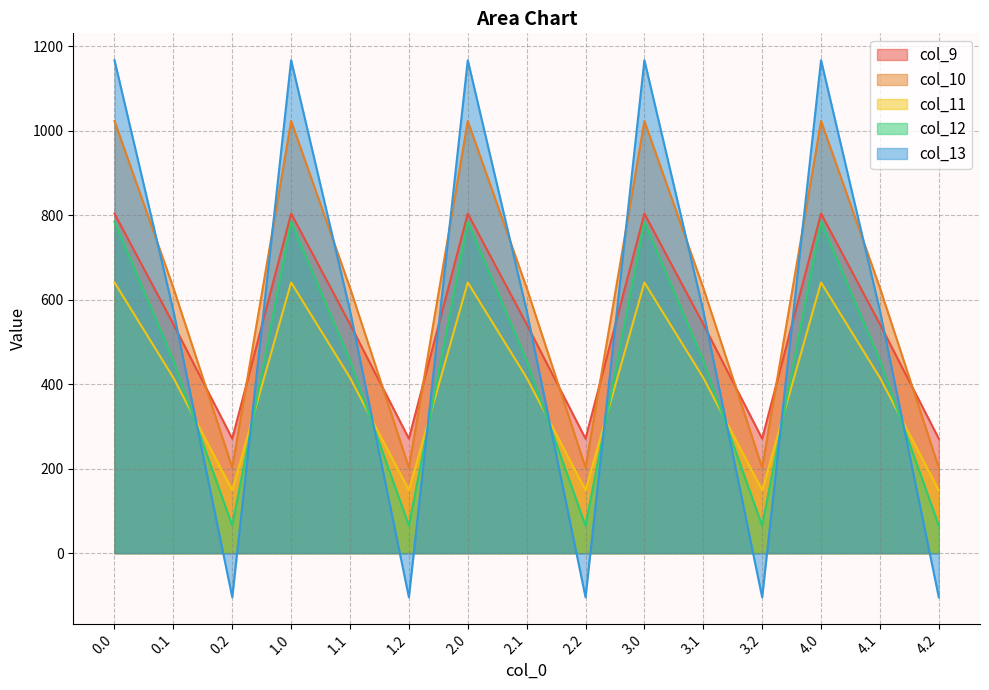

Reading left to right, list all the values displayed in this chart.

col_9: 0.0=804.0	0.1=542.1	0.2=271.1	1.0=804.0	1.1=542.1	1.2=271.1	2.0=804.0	2.1=542.1	2.2=271.1	3.0=804.0	3.1=542.1	3.2=271.1	4.0=804.0	4.1=542.1	4.2=271.1
col_10: 0.0=1023.2	0.1=628.1	0.2=202.5	1.0=1023.2	1.1=628.1	1.2=202.5	2.0=1023.2	2.1=628.1	2.2=202.5	3.0=1023.2	3.1=628.1	3.2=202.5	4.0=1023.2	4.1=628.1	4.2=202.5
col_11: 0.0=640.9	0.1=415.4	0.2=149.1	1.0=640.9	1.1=415.4	1.2=149.1	2.0=640.9	2.1=415.4	2.2=149.1	3.0=640.9	3.1=415.4	3.2=149.1	4.0=640.9	4.1=415.4	4.2=149.1
col_12: 0.0=784.4	0.1=456.1	0.2=65.2	1.0=784.4	1.1=456.1	1.2=65.2	2.0=784.4	2.1=456.1	2.2=65.2	3.0=784.4	3.1=456.1	3.2=65.2	4.0=784.4	4.1=456.1	4.2=65.2
col_13: 0.0=1167.2	0.1=574.0	0.2=-104.4	1.0=1167.2	1.1=574.0	1.2=-104.4	2.0=1167.2	2.1=574.0	2.2=-104.4	3.0=1167.2	3.1=574.0	3.2=-104.4	4.0=1167.2	4.1=574.0	4.2=-104.4